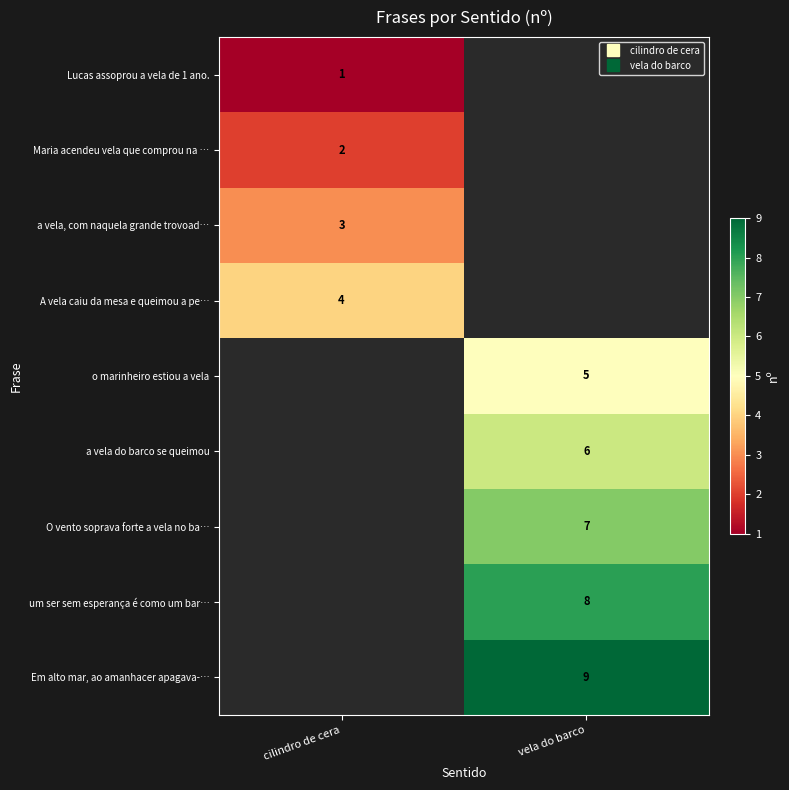

List the series in order of their overall mean, lowest first.

Lucas assoprou a vela de 1 ano., Maria acendeu vela que comprou na …, a vela, com naquela grande trovoad…, A vela caiu da mesa e queimou a pe…, o marinheiro estiou a vela, a vela do barco se queimou, O vento soprava forte a vela no ba…, um ser sem esperança é como um bar…, Em alto mar, ao amanhacer apagava-…